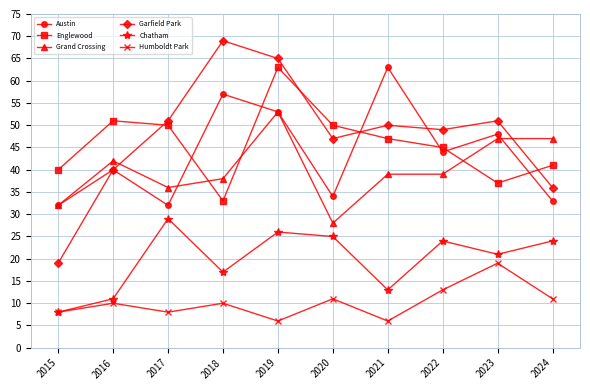

True or false: Chatham and Englewood intersect in this chart.

False